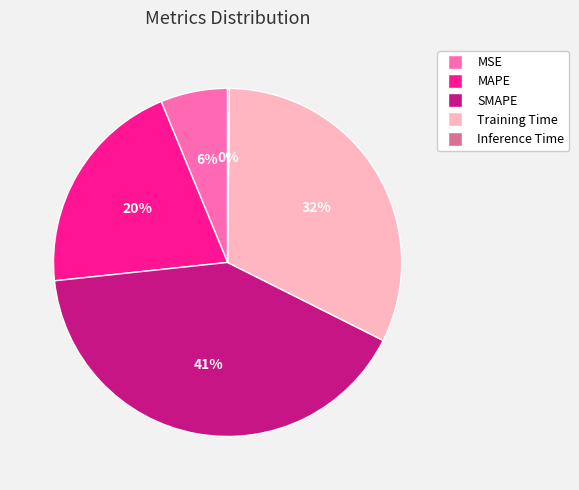

Do Training Time and SMAPE together represent more than half of the pie?

Yes